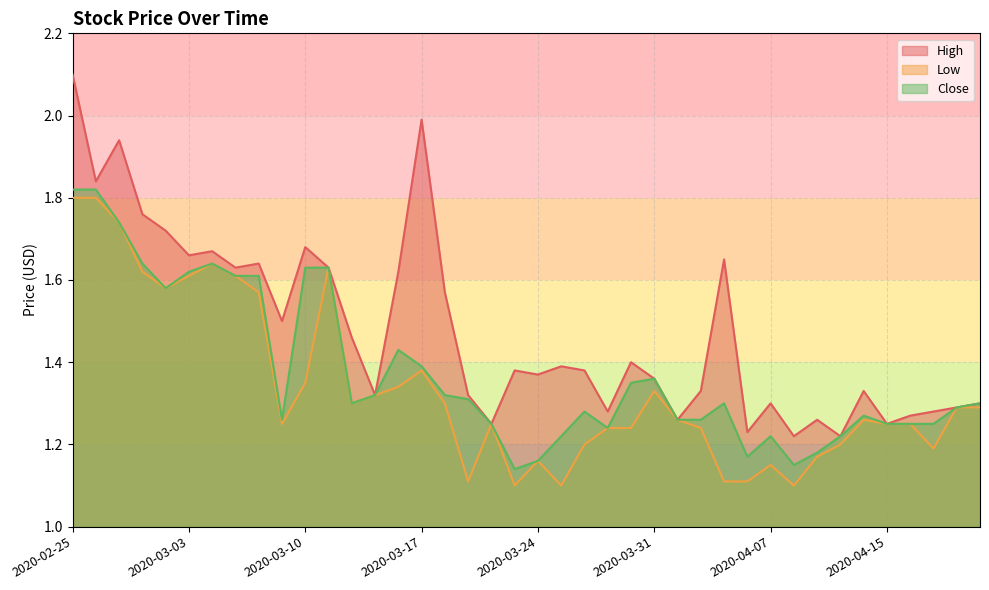

Count the Low values in the range 1 to 2.

40